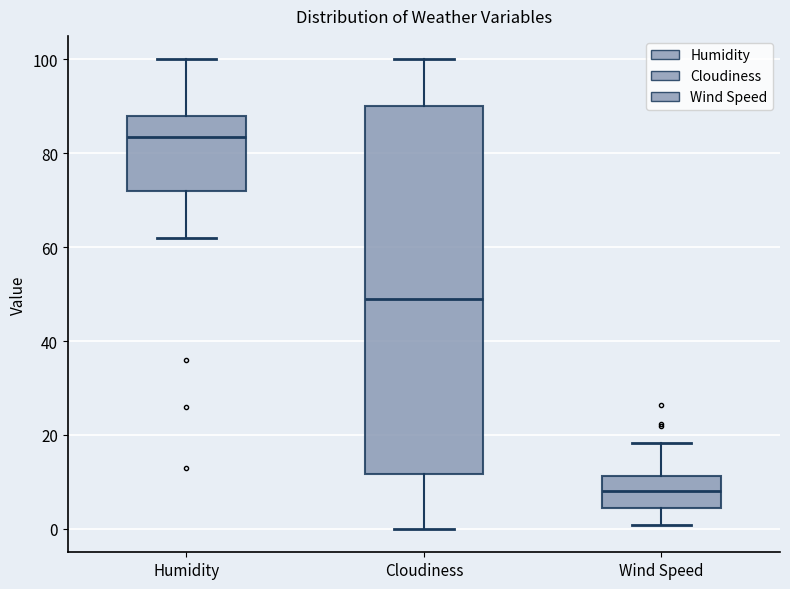

Reading left to right, read every box against the y-axis: the position of its median line, the range the box covers, and the ends of its whiskers. The values are not printed on the chart, so give them approximately, as read against the axis.

Humidity: median 84, box 72 to 88, whiskers 62 to 100
Cloudiness: median 50, box 12 to 90, whiskers 0 to 100
Wind Speed: median 8, box 4 to 12, whiskers 0 to 18